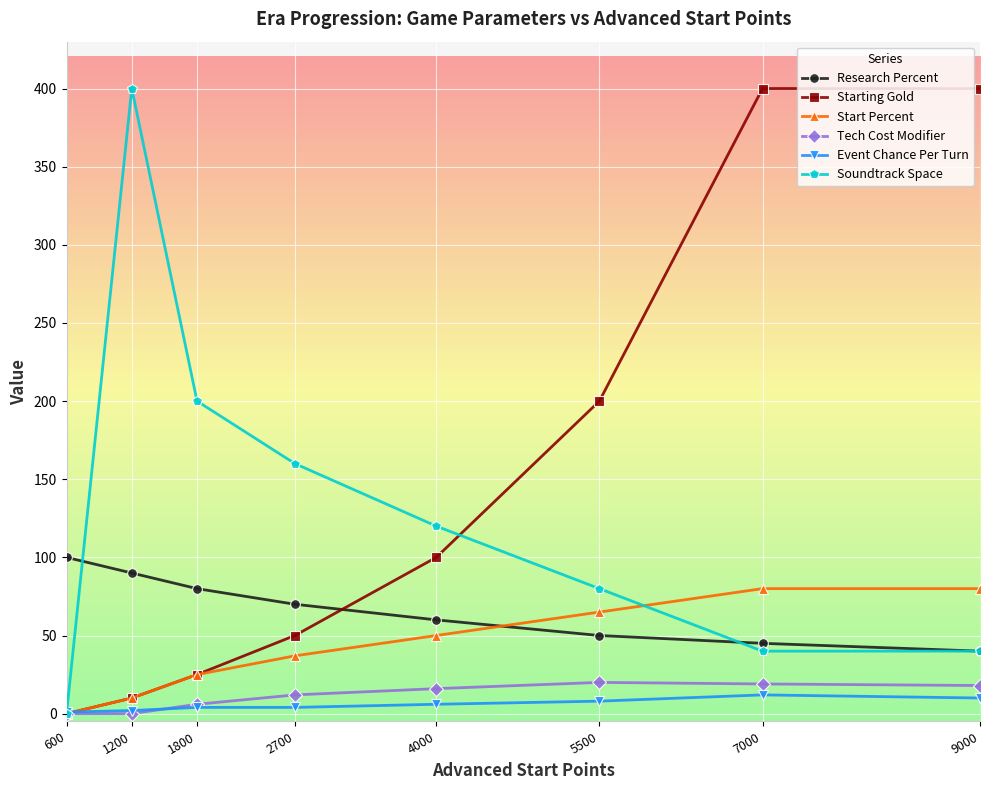

Which category has the lowest value in the Starting Gold series?

600